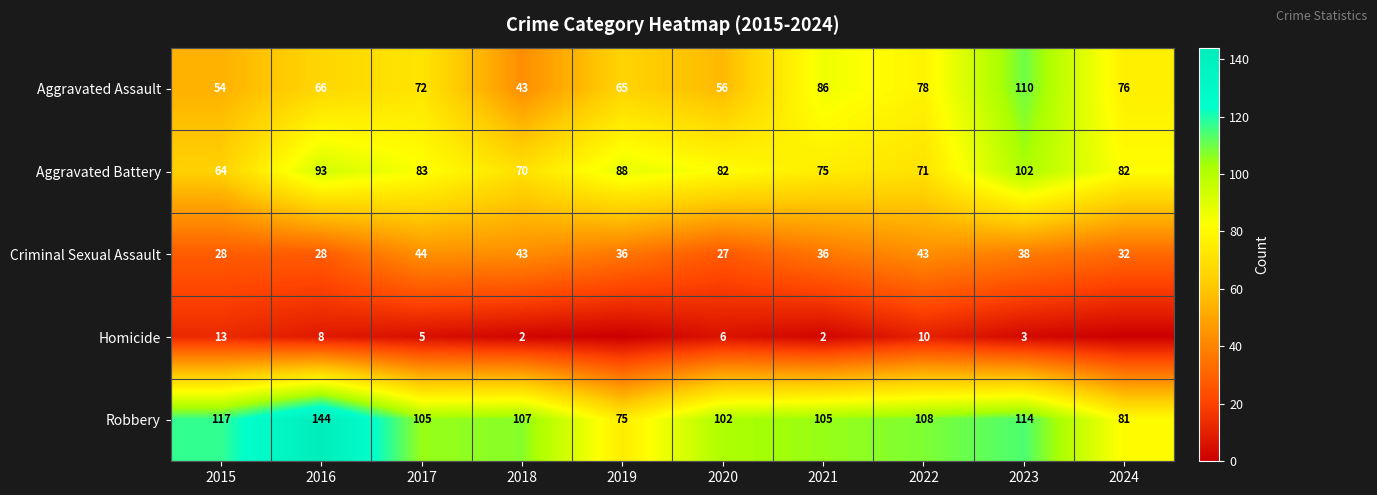

At which label does Robbery reach its minimum?

2019